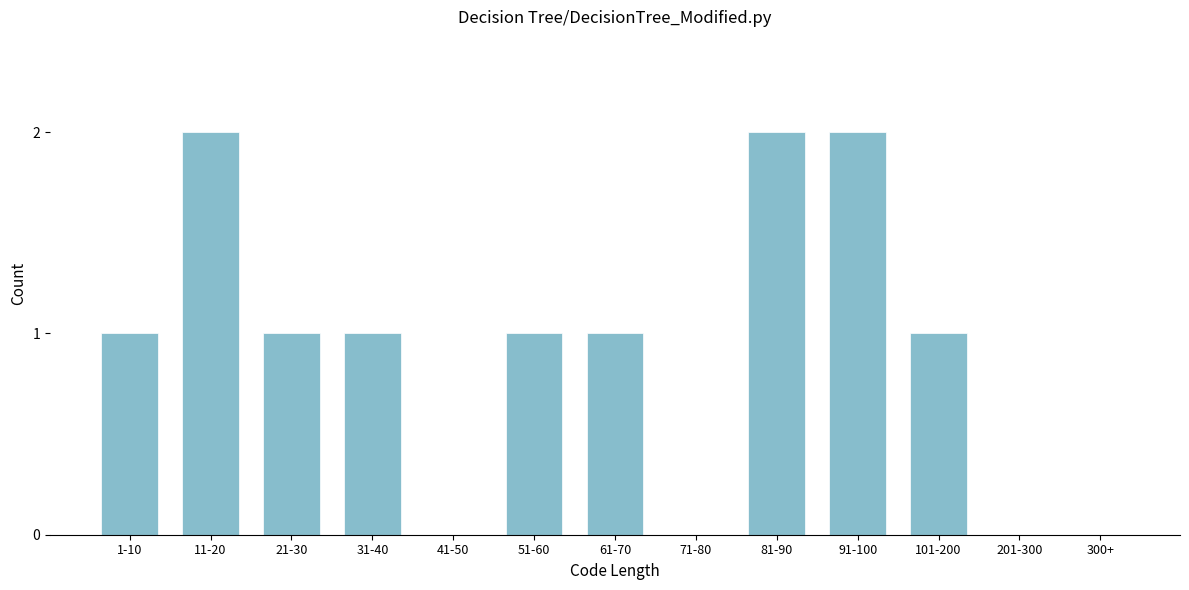

Reading right to left, transcribe all the data shown in this chart.

300+=0	201-300=0	101-200=1	91-100=2	81-90=2	71-80=0	61-70=1	51-60=1	41-50=0	31-40=1	21-30=1	11-20=2	1-10=1